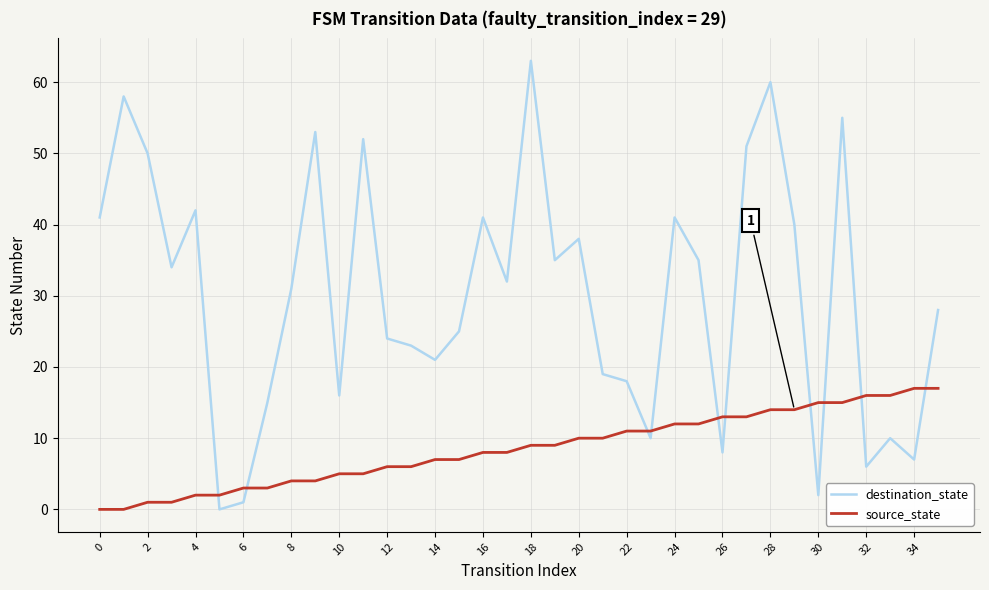

After their last crossing, which series has the higher values: source_state or destination_state?

destination_state